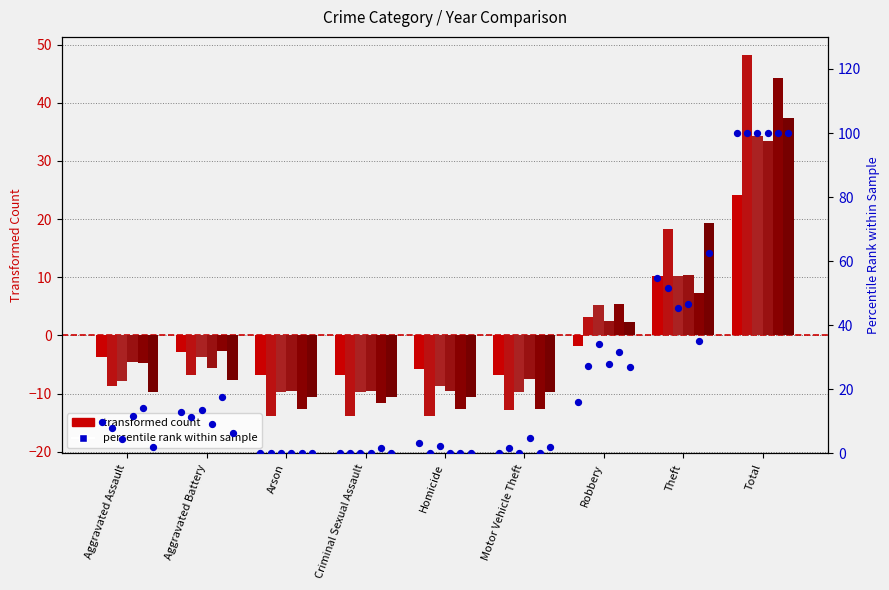

At which category is the sum across all series the highest?

Total